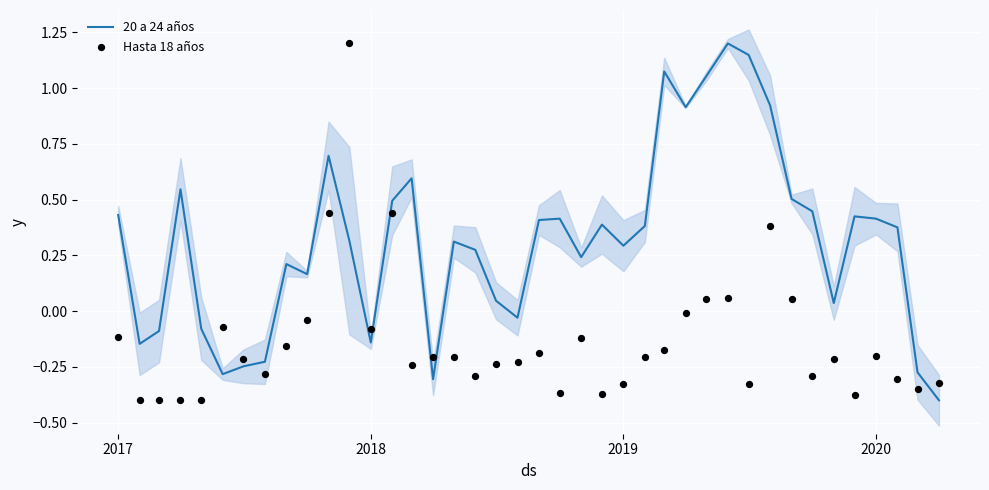

What are all the series names shown in the legend?

20 a 24 años, Hasta 18 años